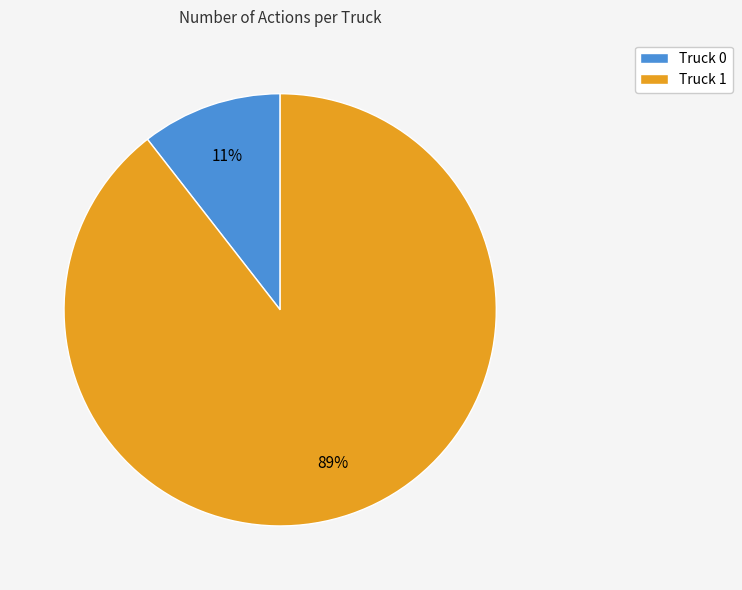

To the nearest percent, what percentage of the pie is Truck 1?

89%